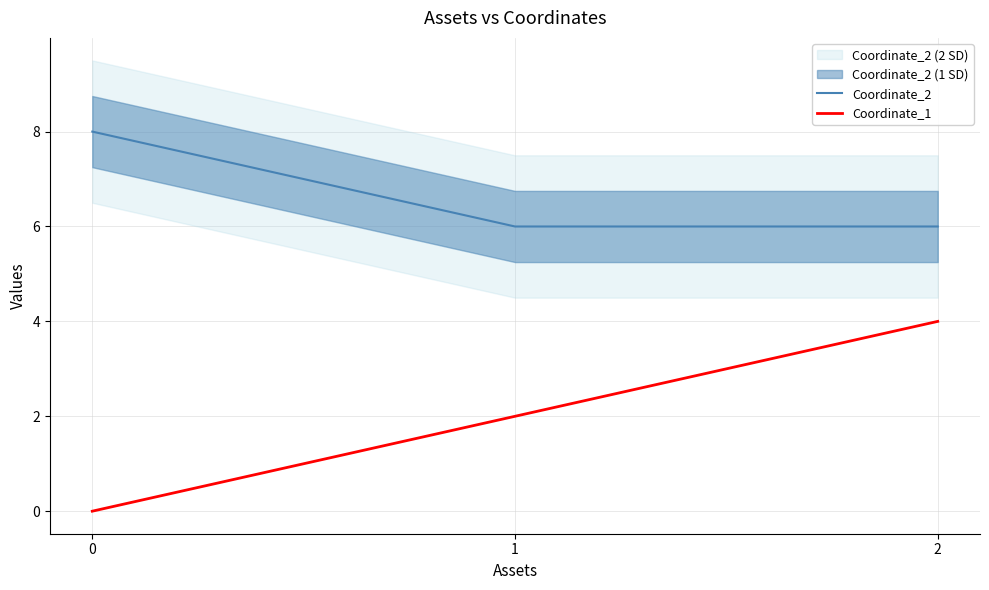

Which series changed the most between 0 and 2?

Coordinate_1